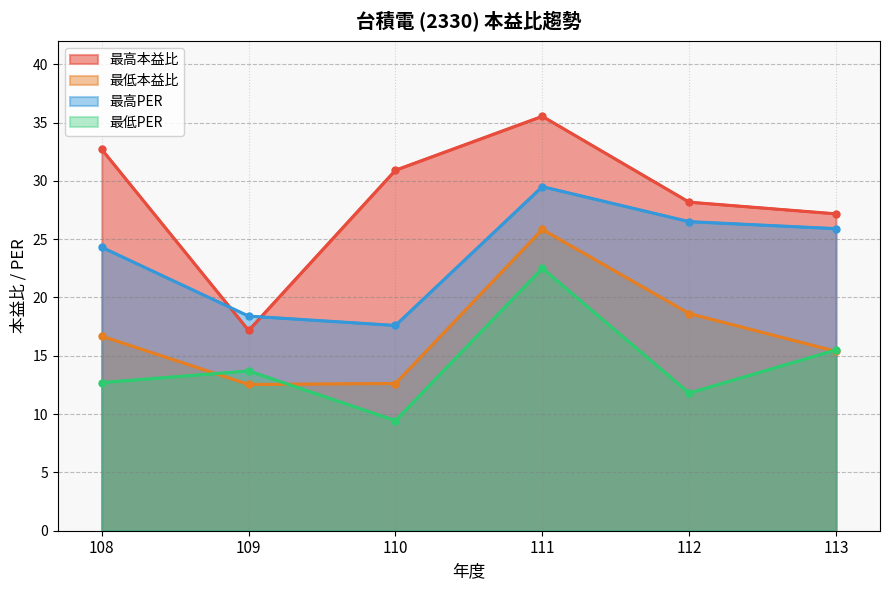

Is the value of 最低本益比 at 113 greater than the value of 最高PER at 110?

No